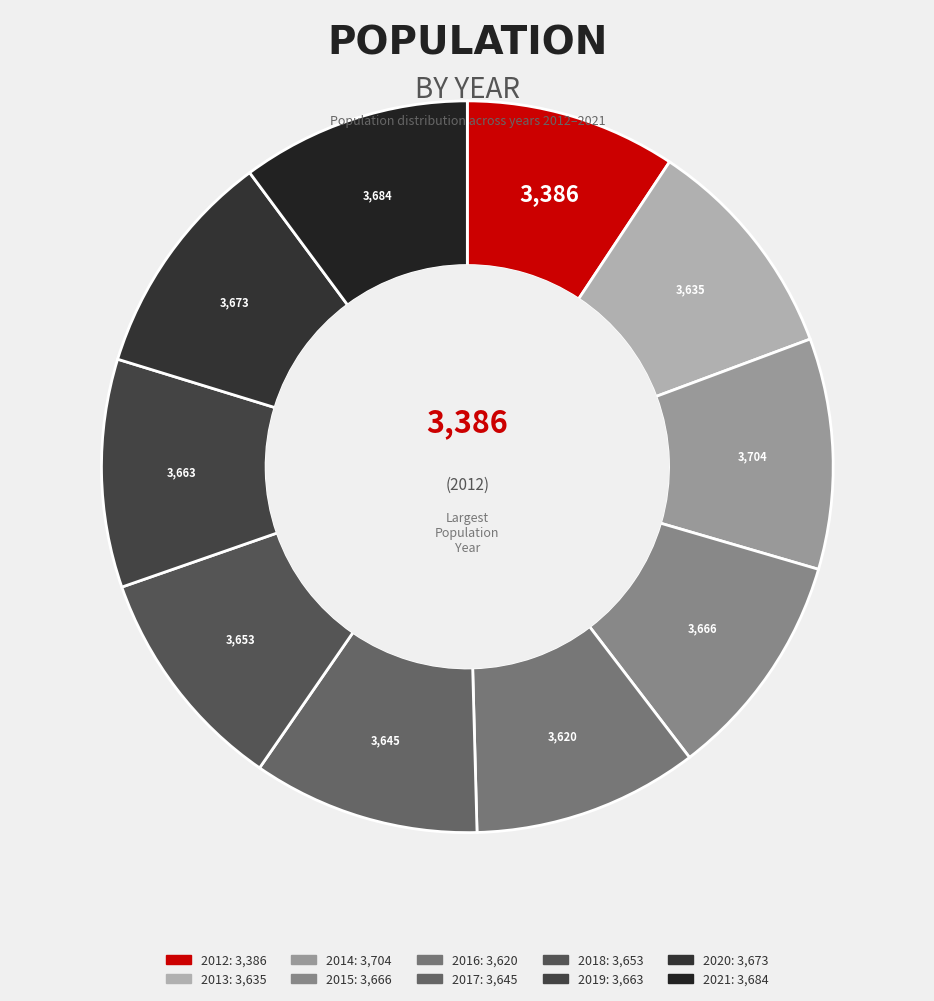

Which has a higher value, 2016 or 2019?

2019